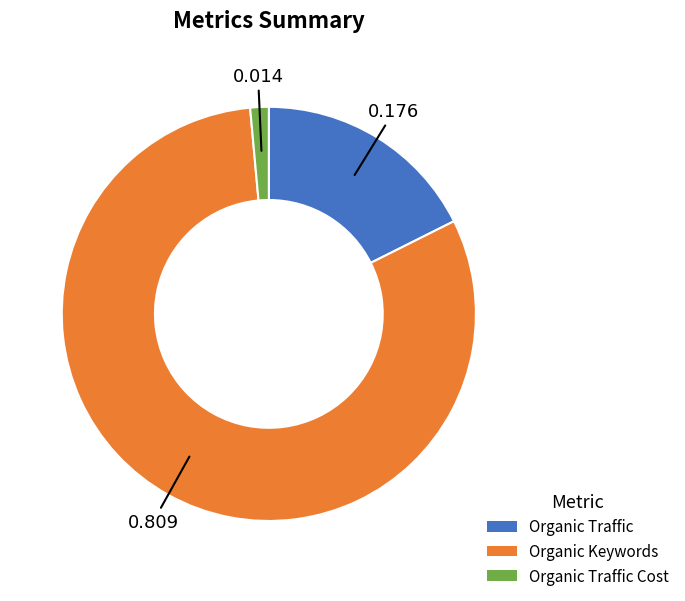

How many segments does this pie chart have?

3